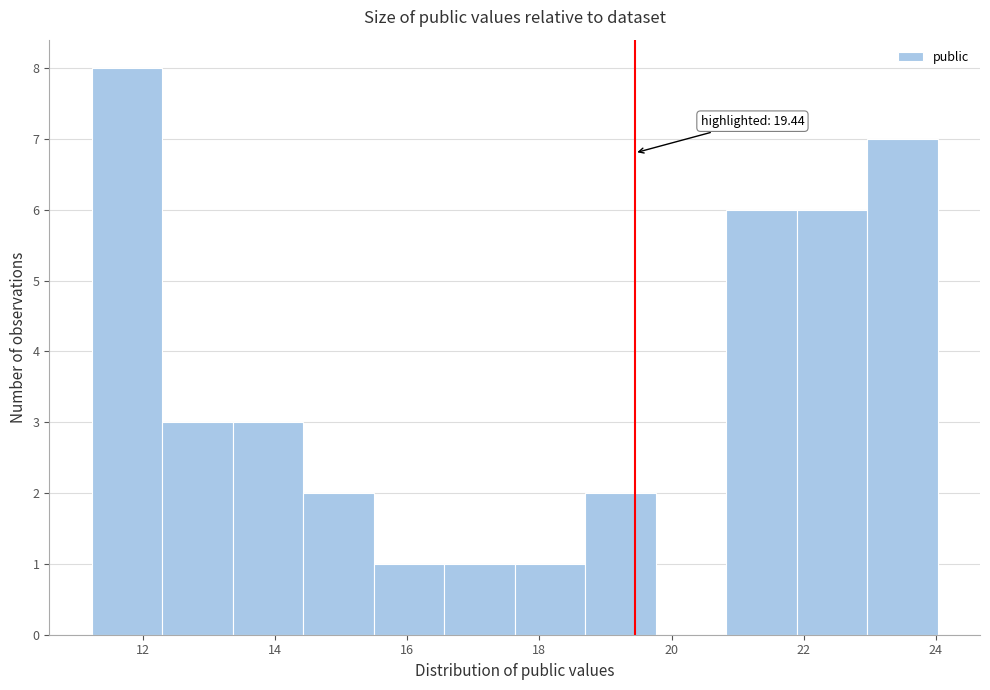

Over which range of the x-axis is the bar tallest?

11.2 to 12.2